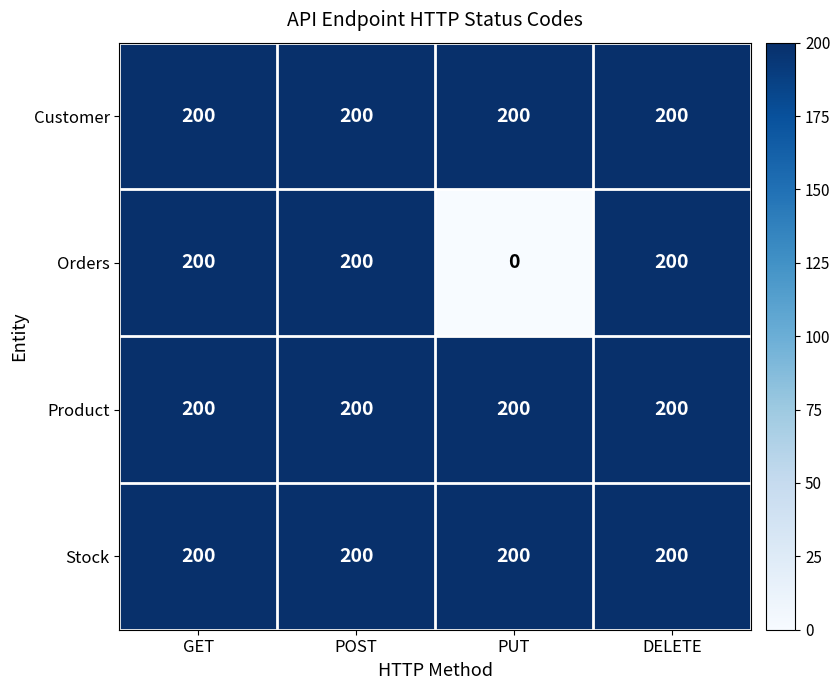

What is the total value across all series at POST?

800